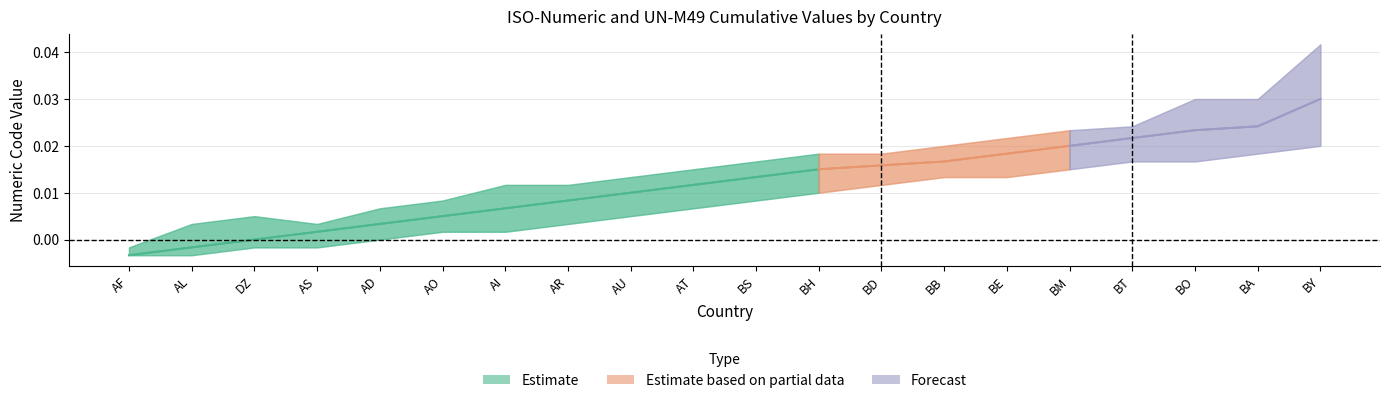

Is it true that the value at DZ is 0.0?

True